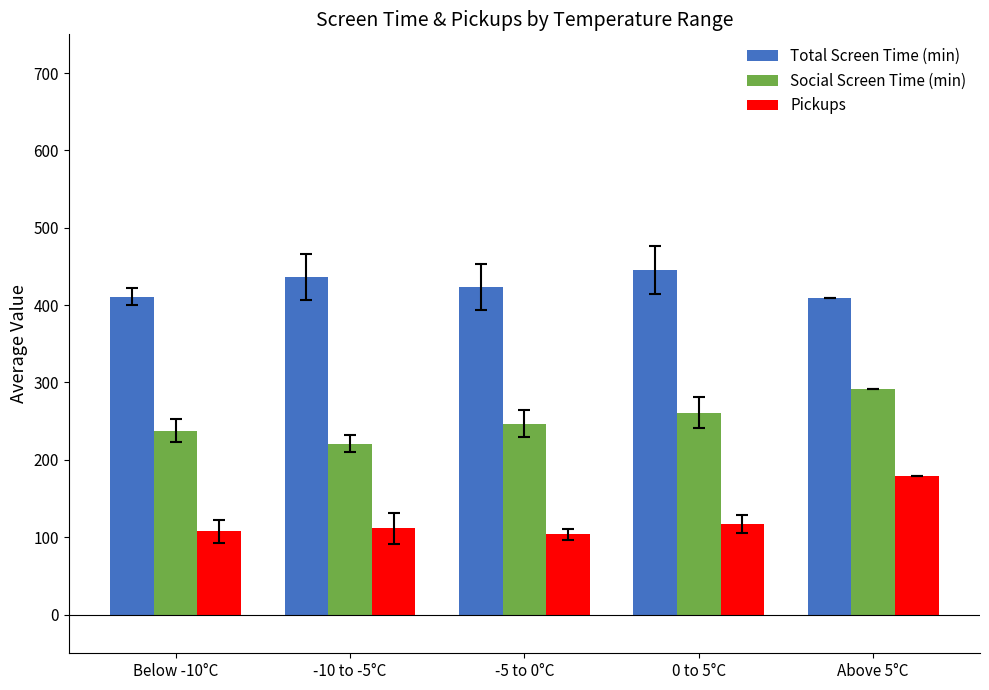

What is the difference between the highest and lowest values at Below -10°C?

303.3